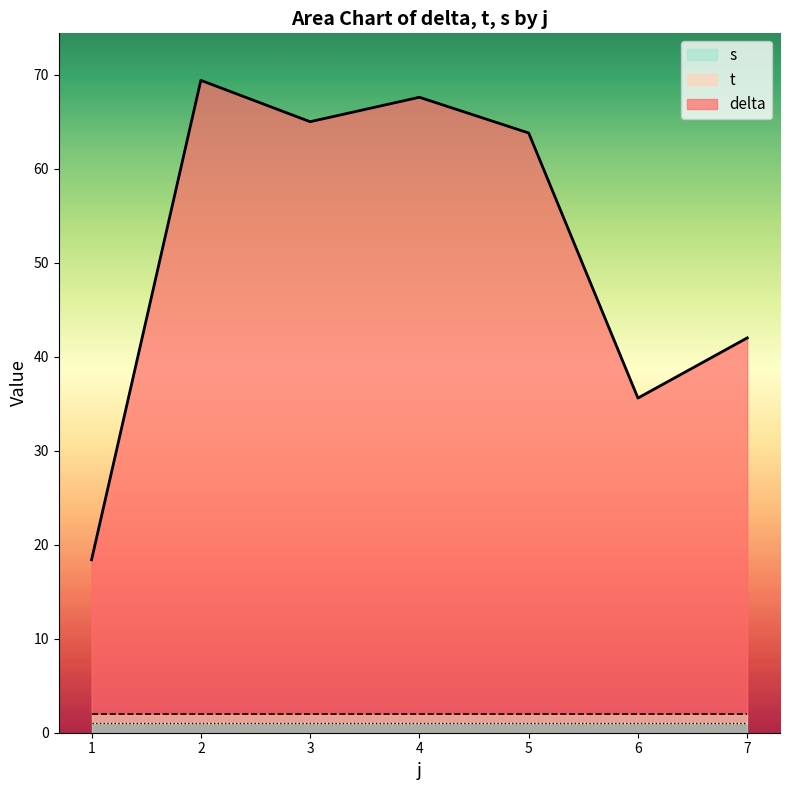

How many lines are shown in the chart?

3